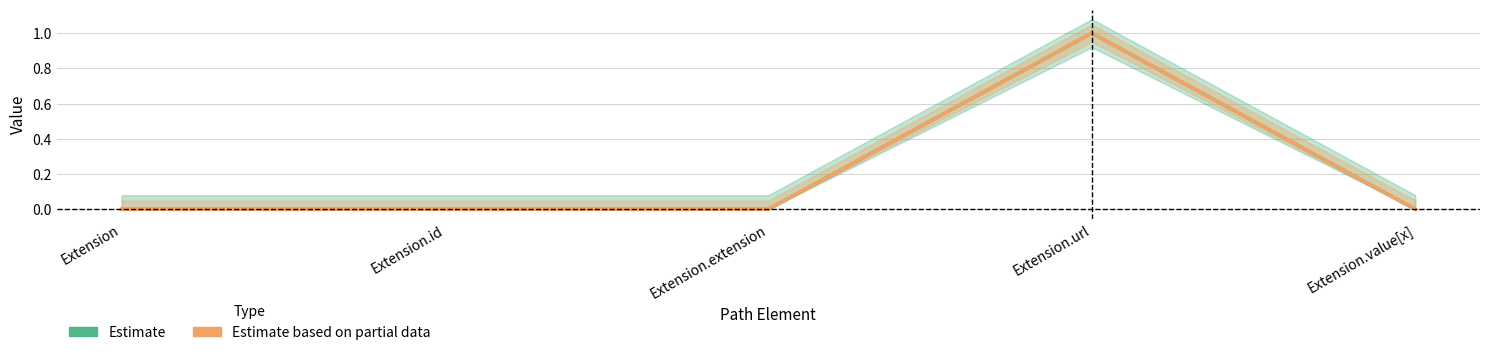

Which series has the largest range (max minus min)?

Estimate